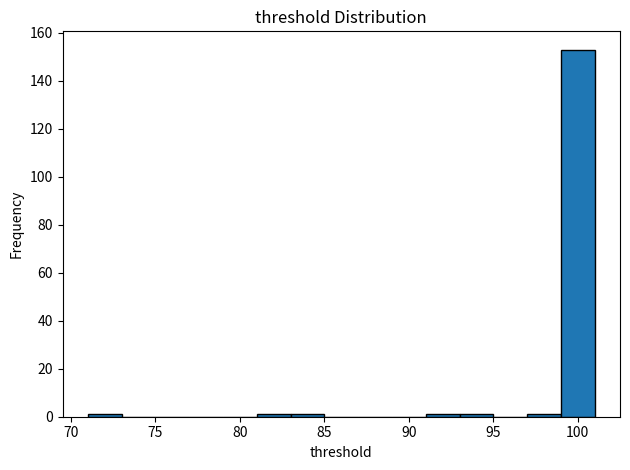

Which range on the x-axis has the tallest bar?

99 to 101